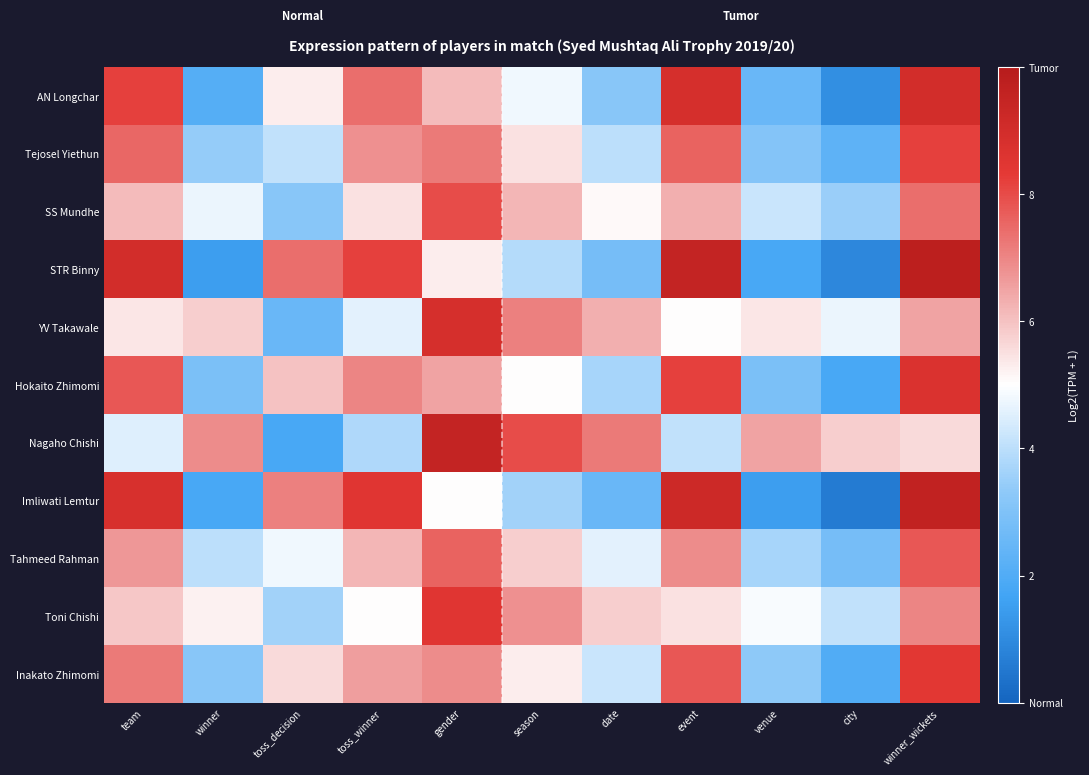

Between team and city, which series saw the biggest shift?

Imliwati Lemtur